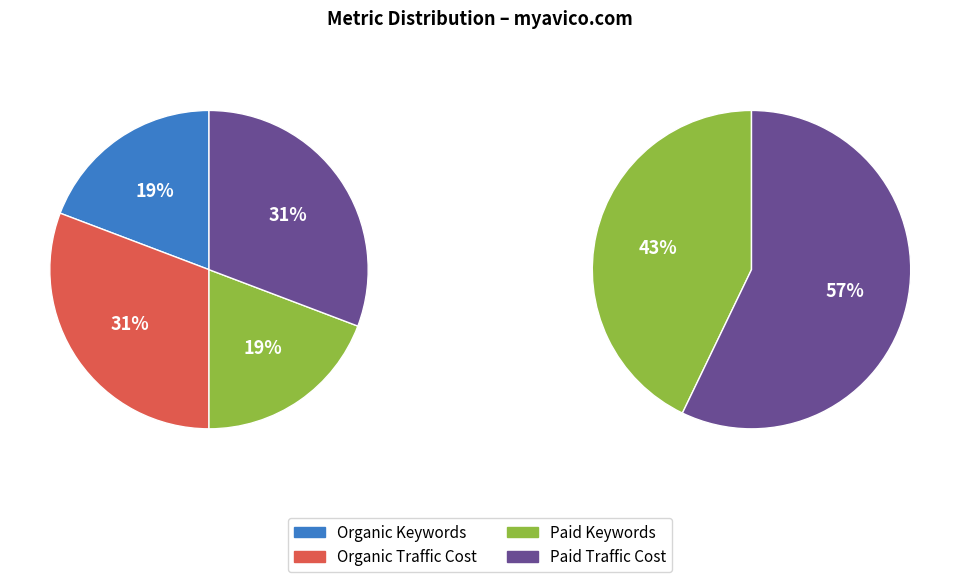

Is it true that Organic Traffic is 9% of the pie?

False